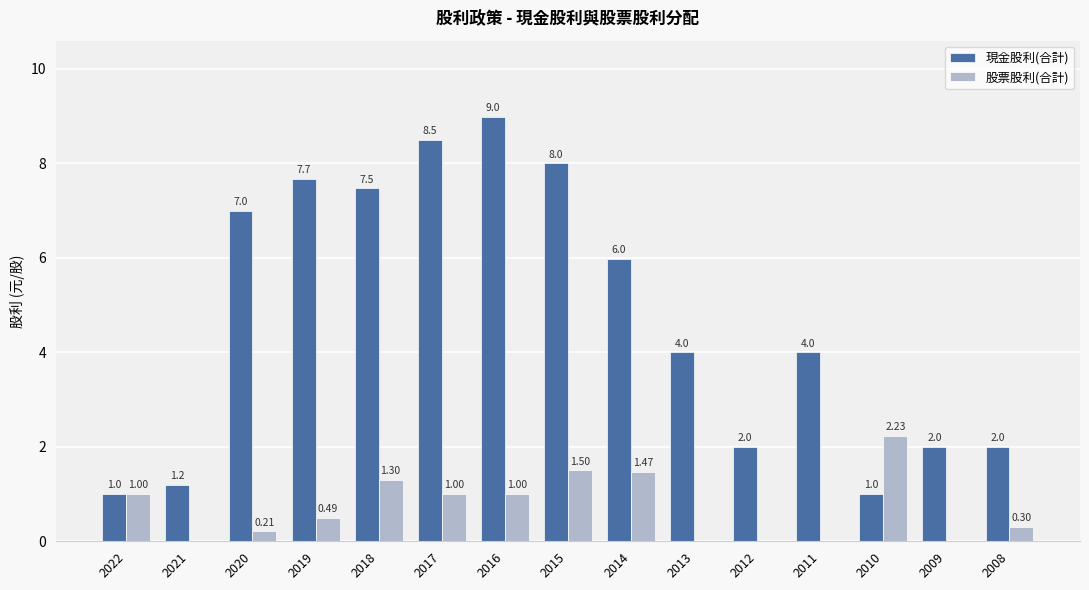

Which series changed the most between 2020 and 2019?

現金股利(合計)